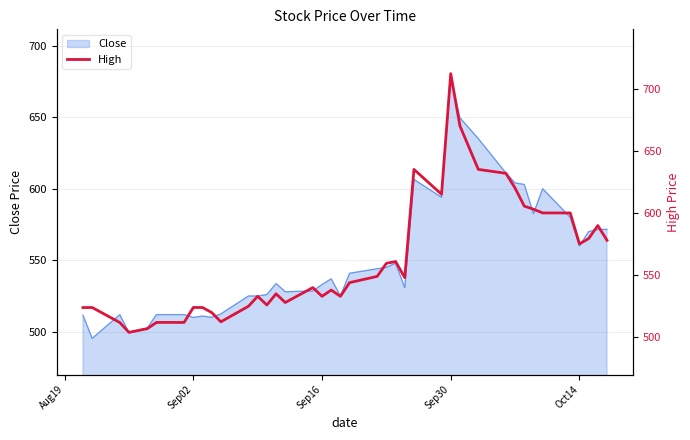

True or false: Close has a value of 533.0 at Sep16.

True